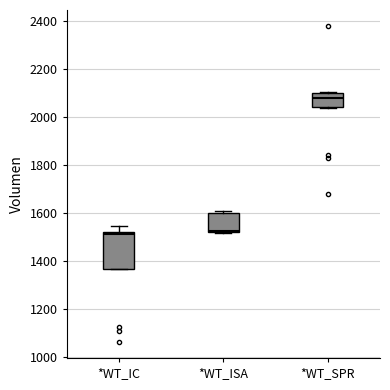

Reading left to right, read every box against the y-axis: the position of its median line, the range the box covers, and the ends of its whiskers. The values are not printed on the chart, so give them approximately, as read against the axis.

*WT_IC: median 1520 (just below the box's upper edge), box 1360 to 1520, whiskers 1360 to 1540
*WT_ISA: median 1520 (just above the box's lower edge), box 1520 to 1600, whiskers 1520 to 1600 (just above the box's upper edge)
*WT_SPR: median 2080, box 2040 to 2100, whiskers 2040 to 2100